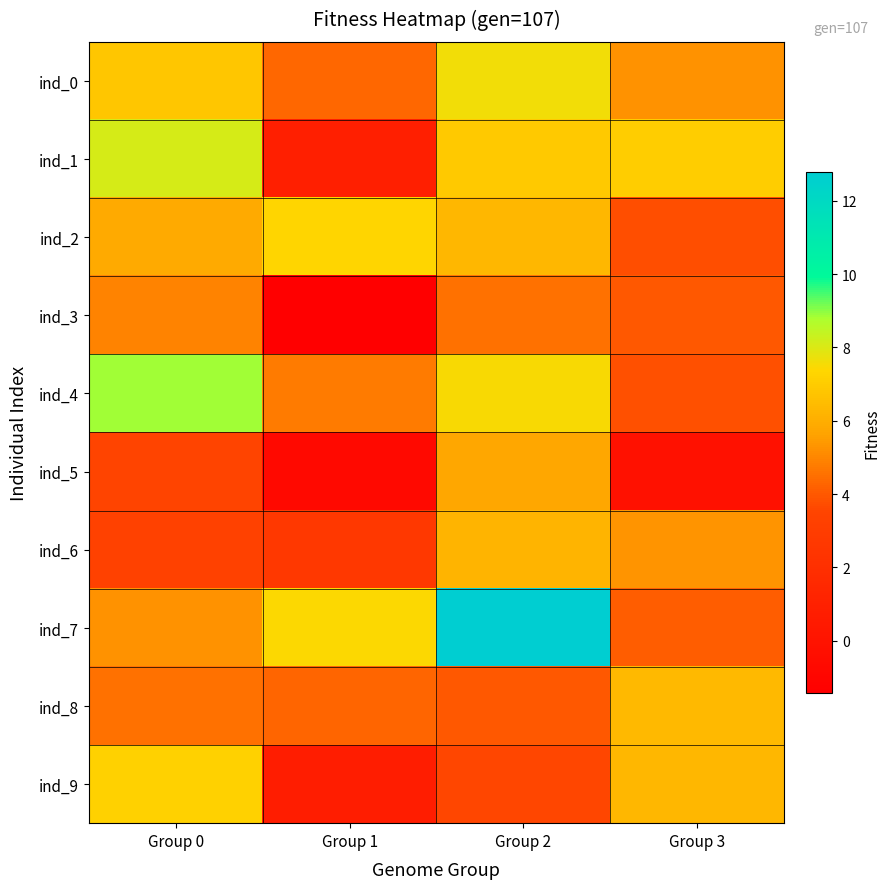

Which series has the widest spread of values?

ind_7